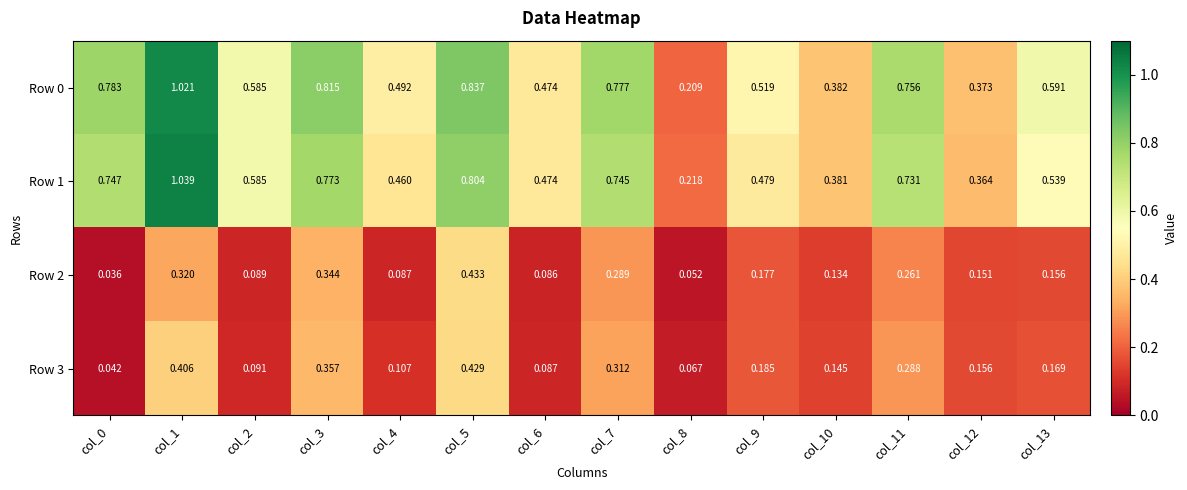

Is the value of Row 1 at col_13 greater than the value of Row 2 at col_9?

Yes